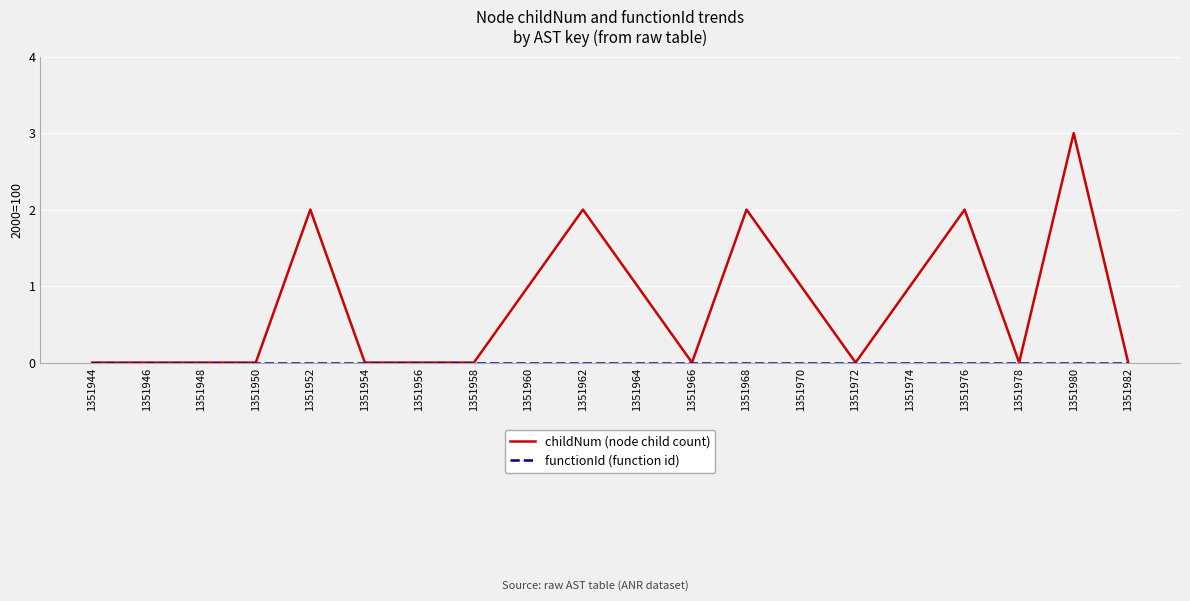

Count the number of data series in this chart.

2